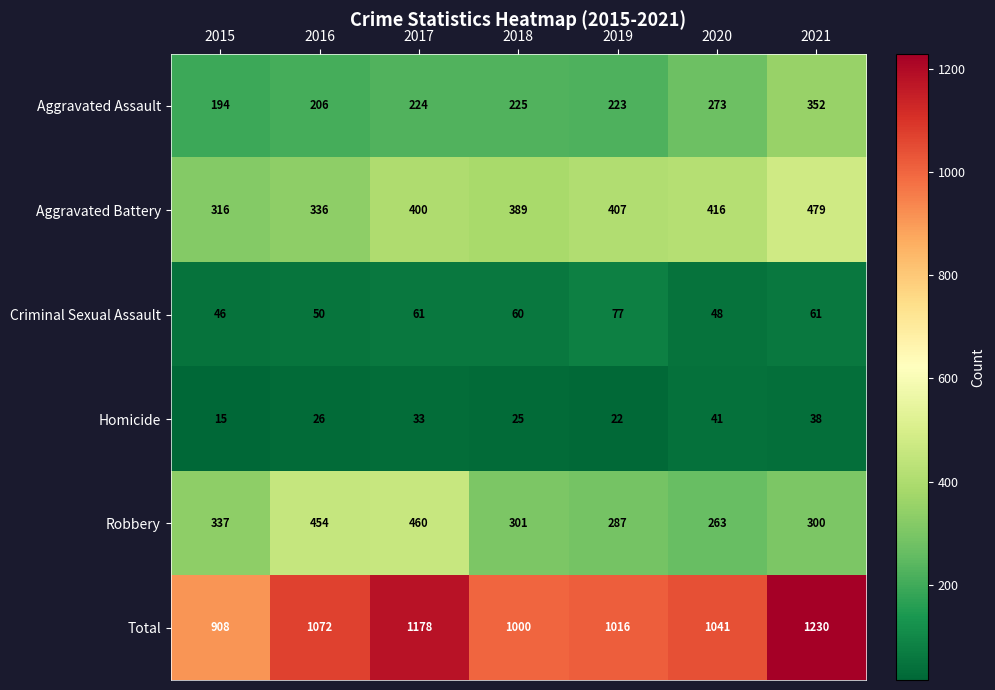

What is the total value across all series at 2021?

2460